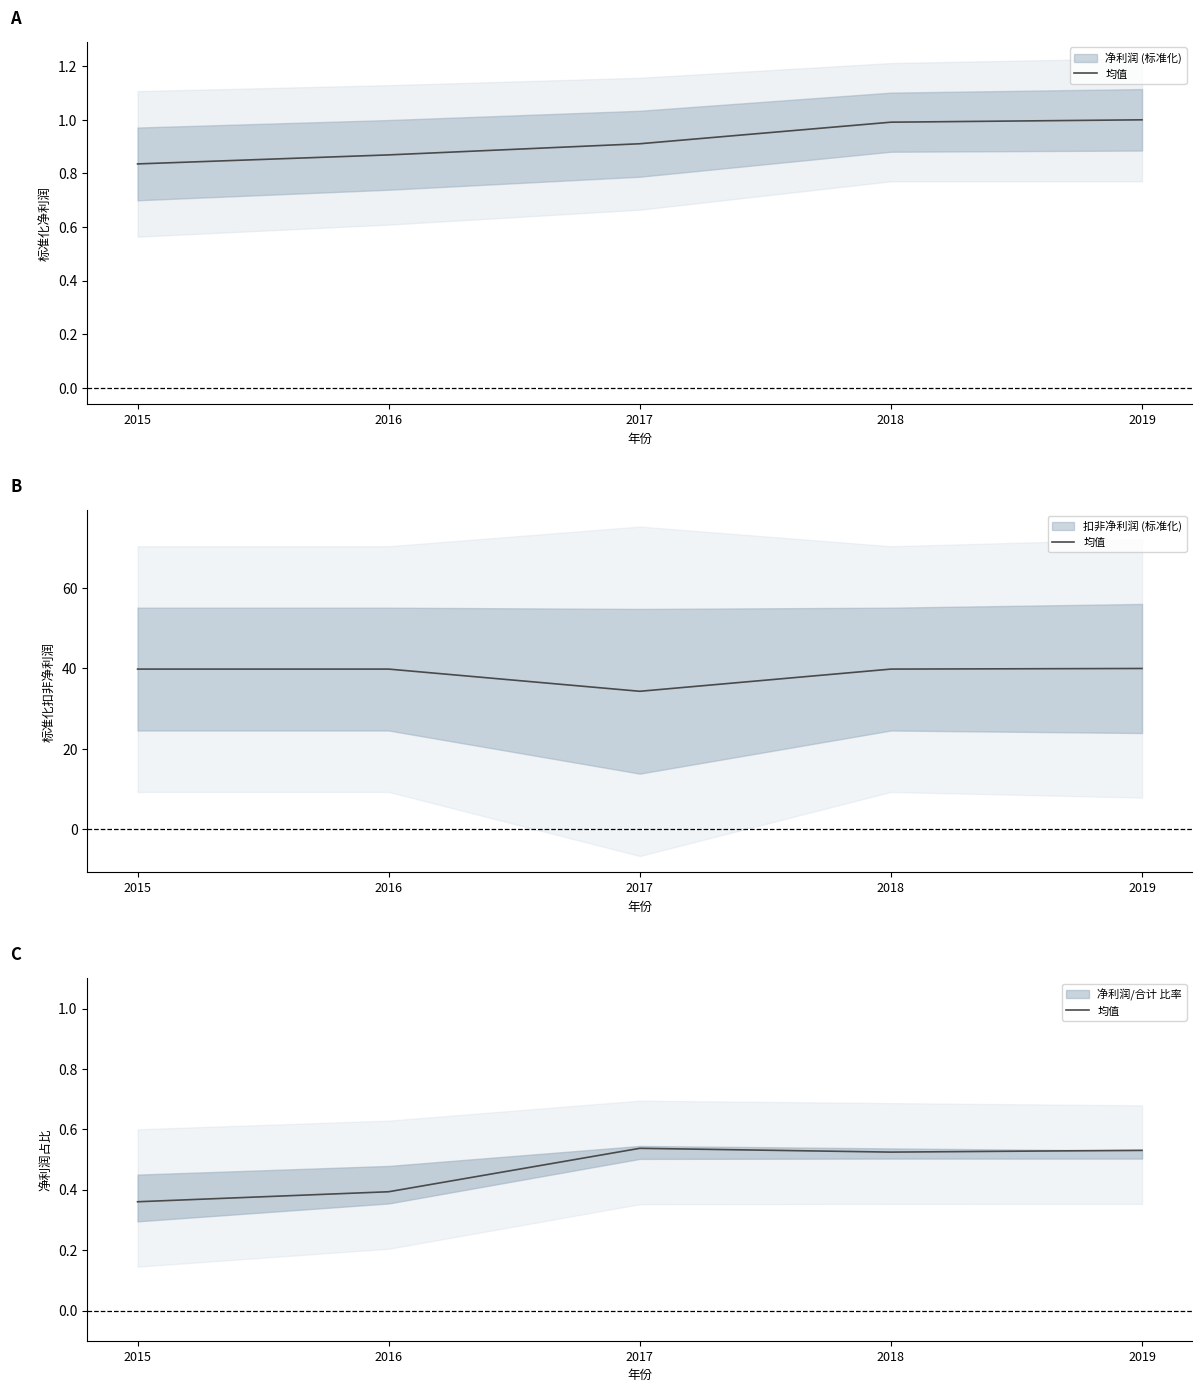

Is it true that the value at 2019 is 0.9?

False